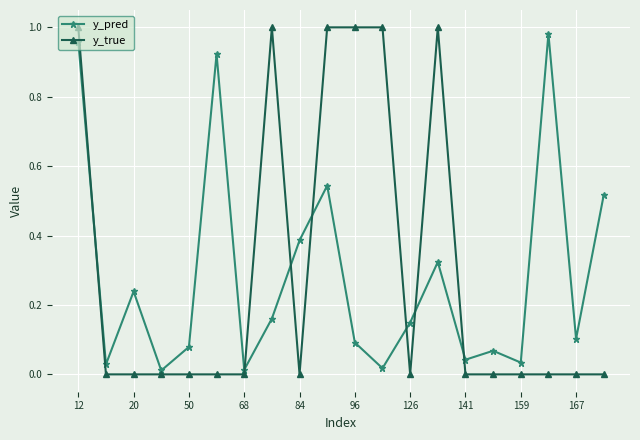

Which series has the widest spread of values?

y_true